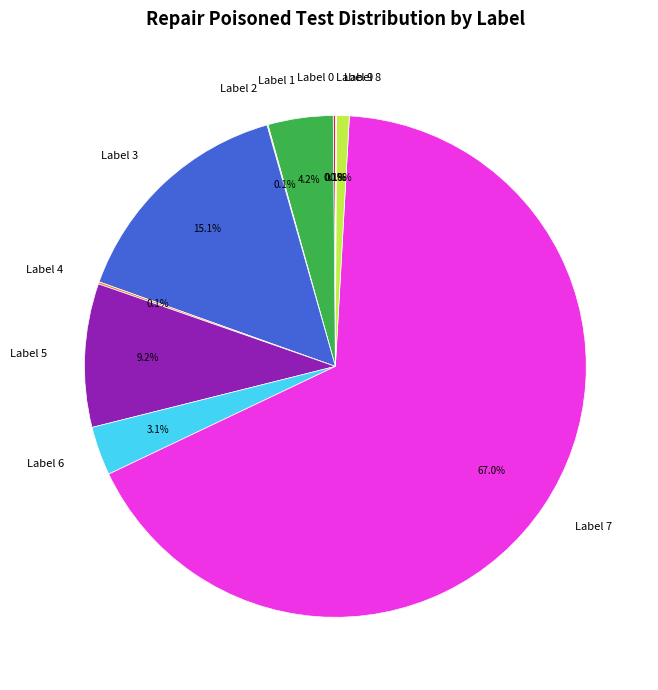

What is the majority slice?

Label 7